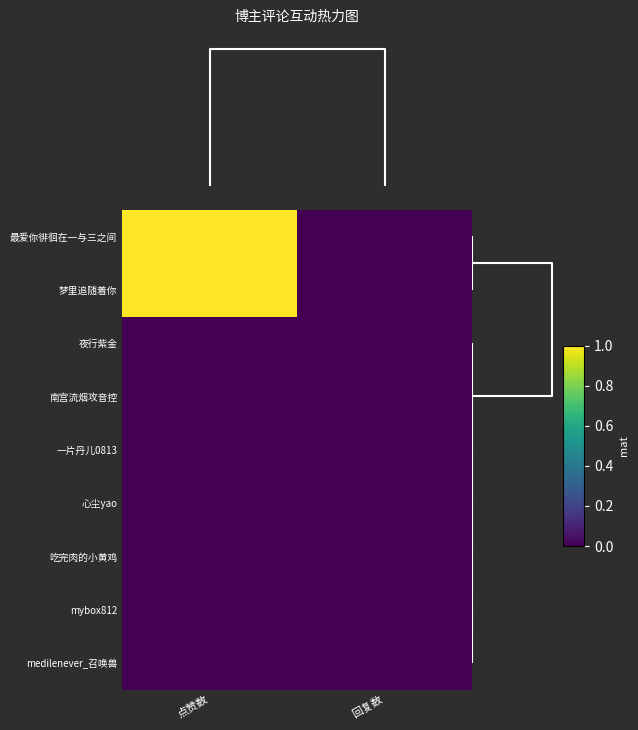

Which series has the largest range (max minus min)?

最爱你徘徊在一与三之间